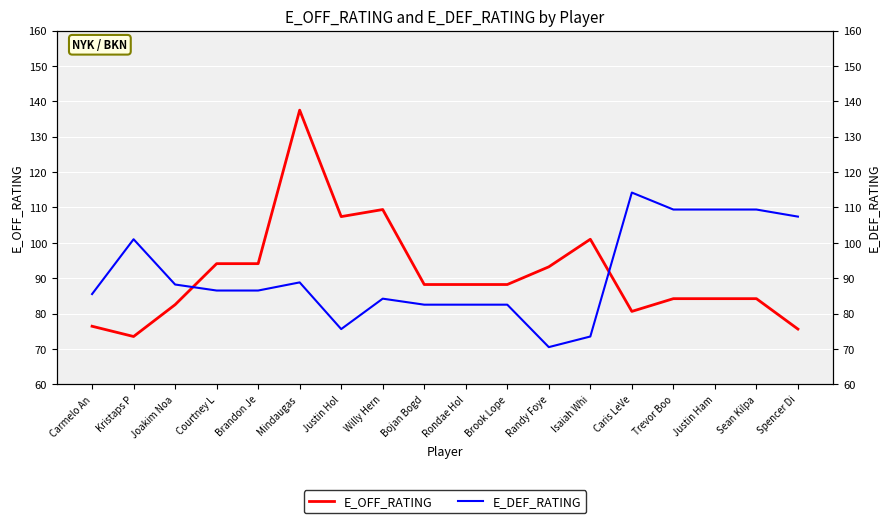

Does the chart display data point markers on the line(s)?

No